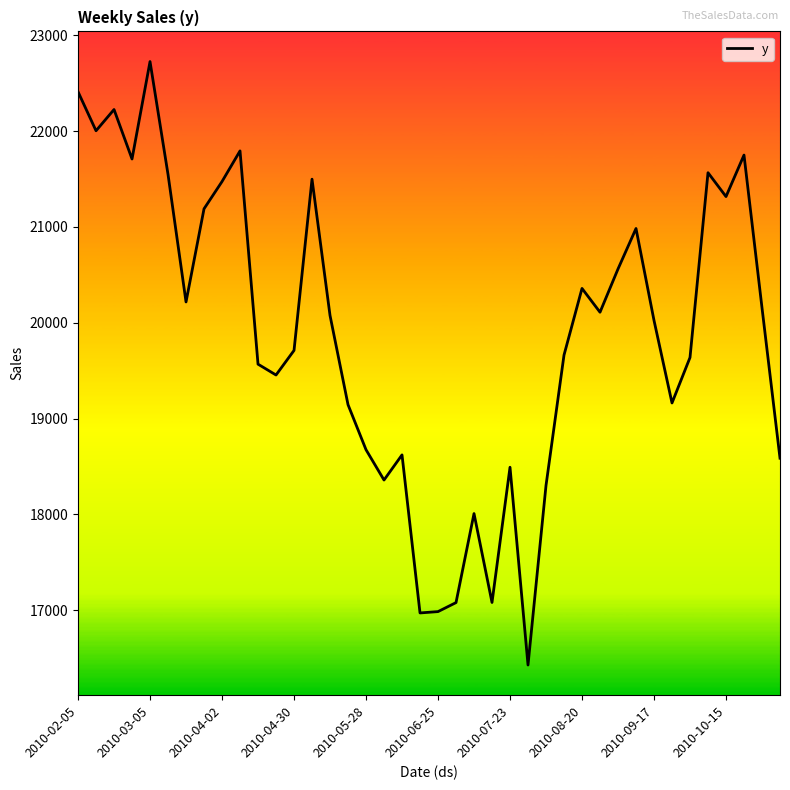

True or false: there are more than 2 points higher than both neighbors.

True